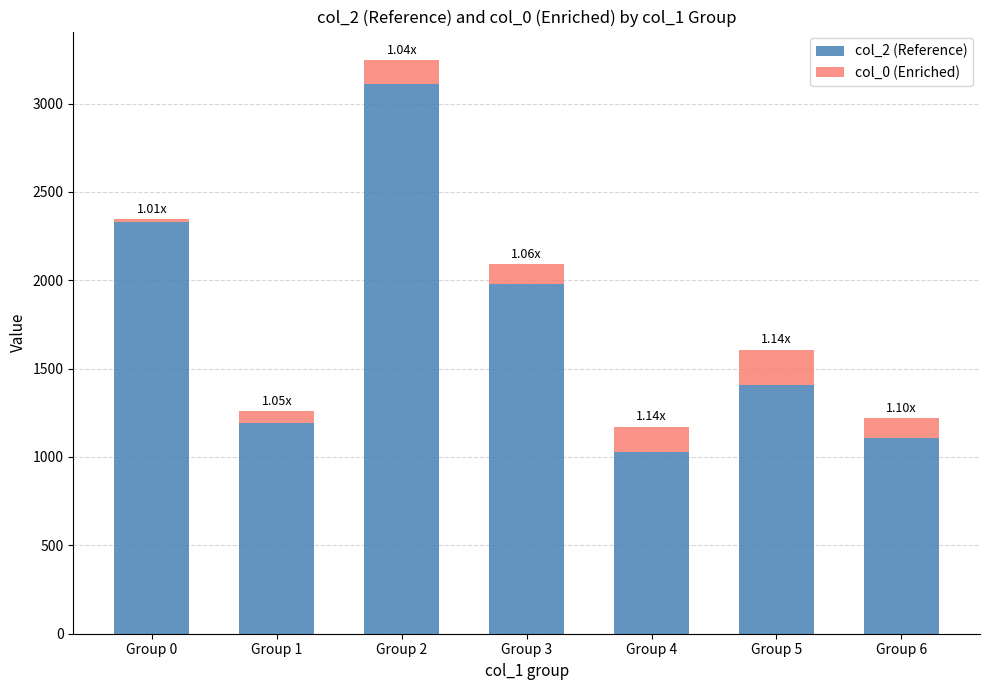

At which category is the sum across all series the highest?

Group 2